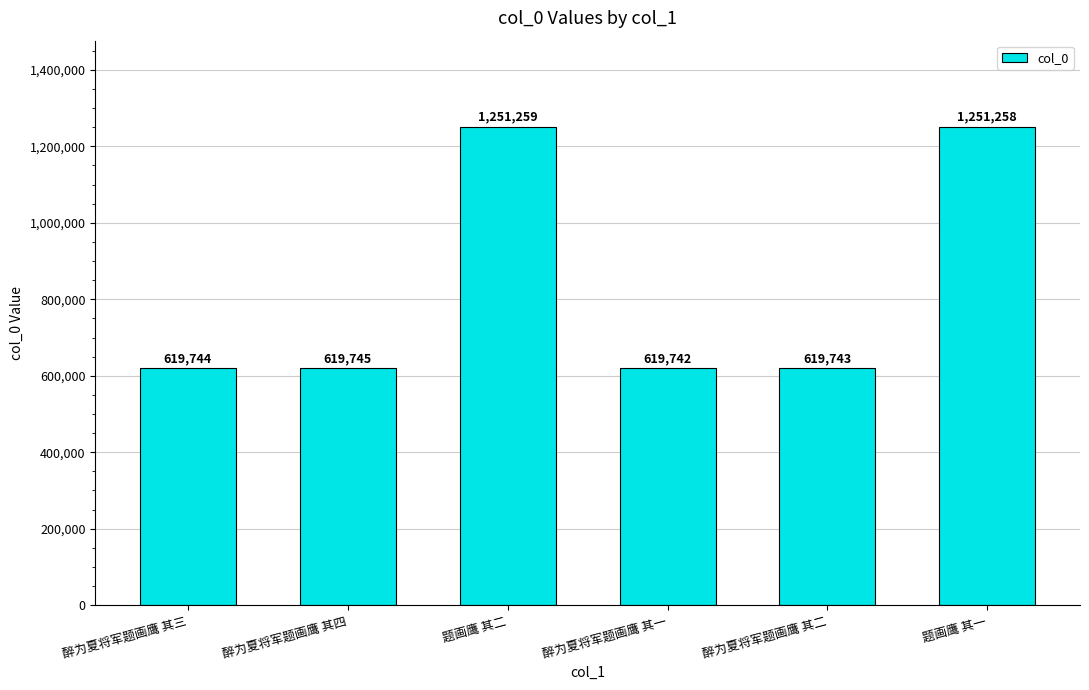

Between 题画鹰 其一 and 醉为夏将军题画鹰 其二, which is larger?

题画鹰 其一